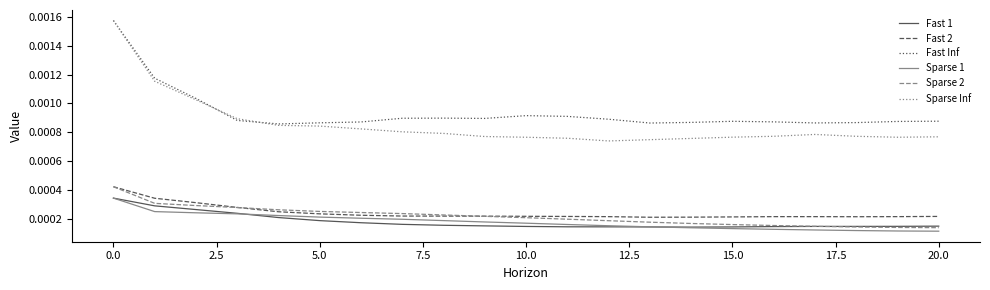

How many Fast Inf values are between 0 and 1?

21